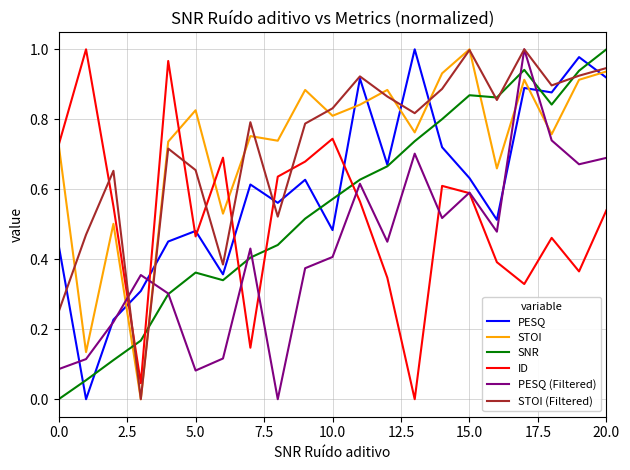

How many positive values does the PESQ (Filtered) series have?

20